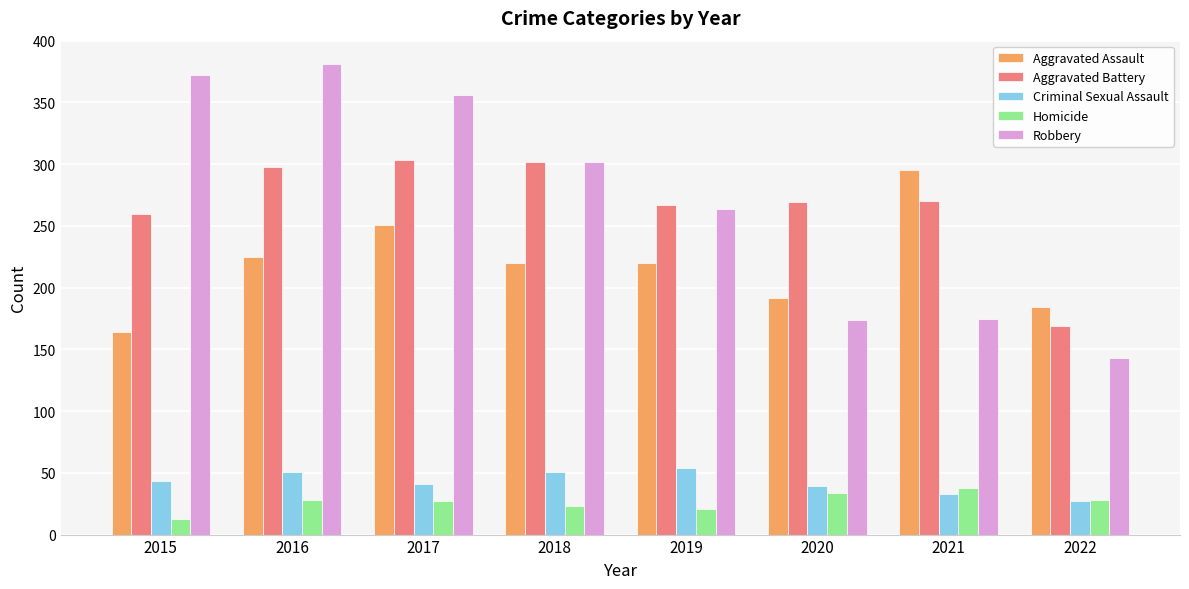

Is it true that Aggravated Assault equals 253 at 2022?

False